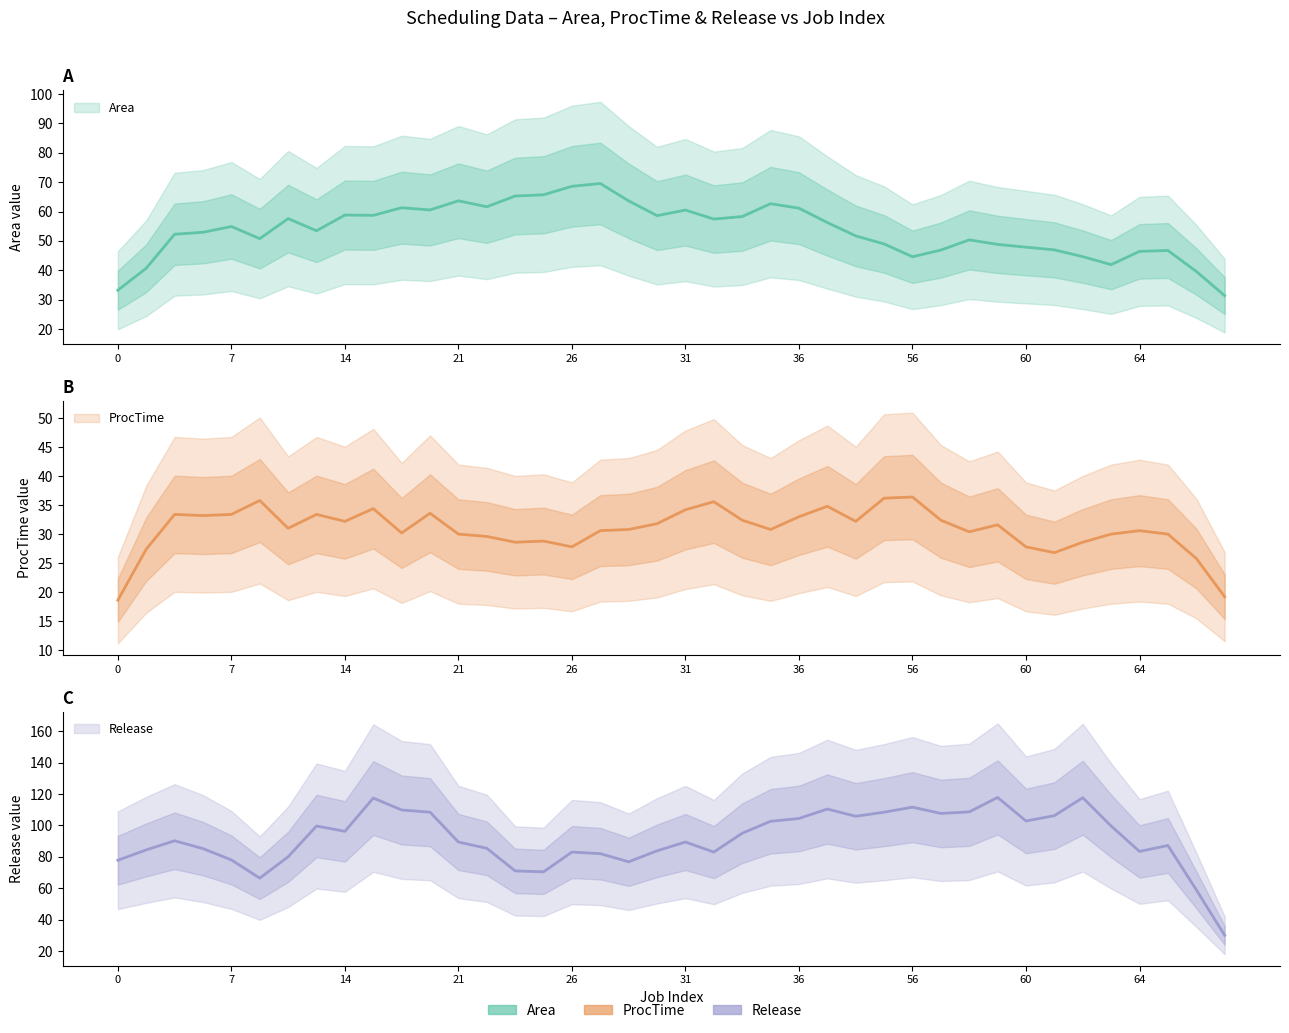

How many values in the Area series exceed 53?

20